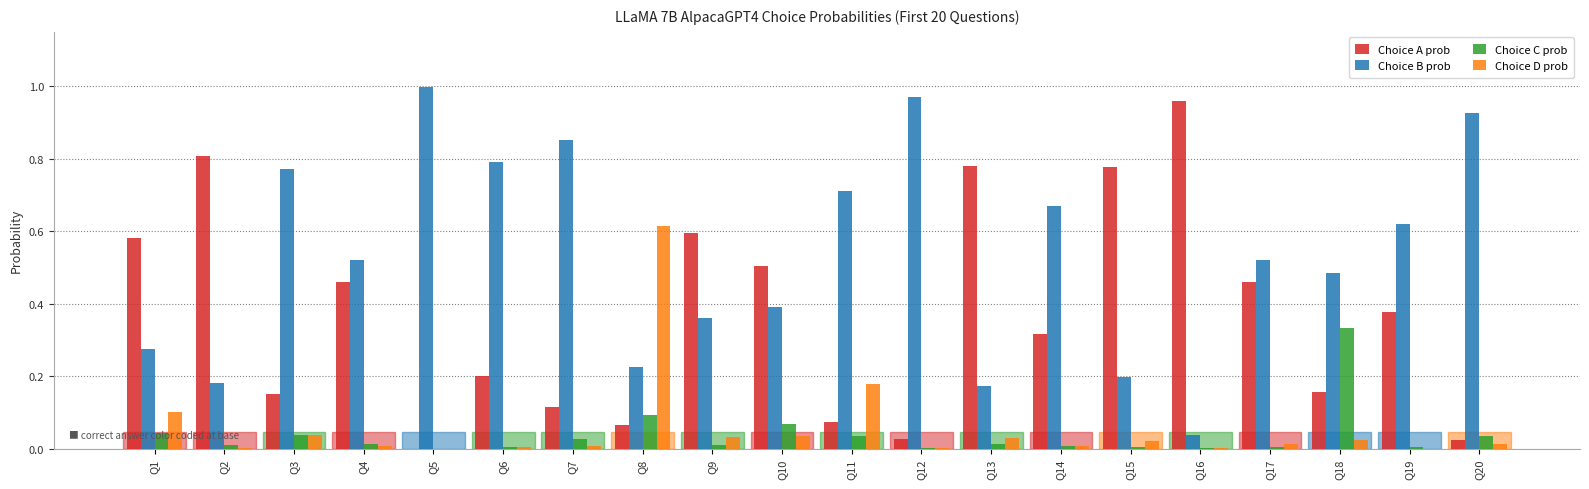

Which series has the largest total across all categories?

Choice B prob